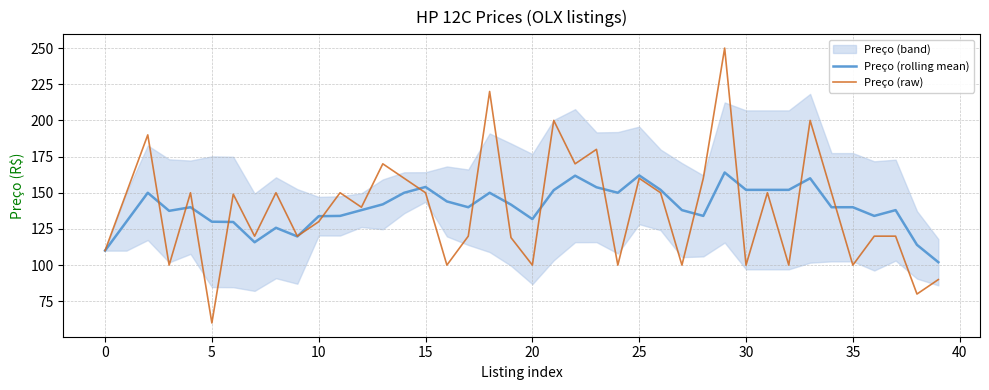

At which label does Preço (raw) reach its peak?

29